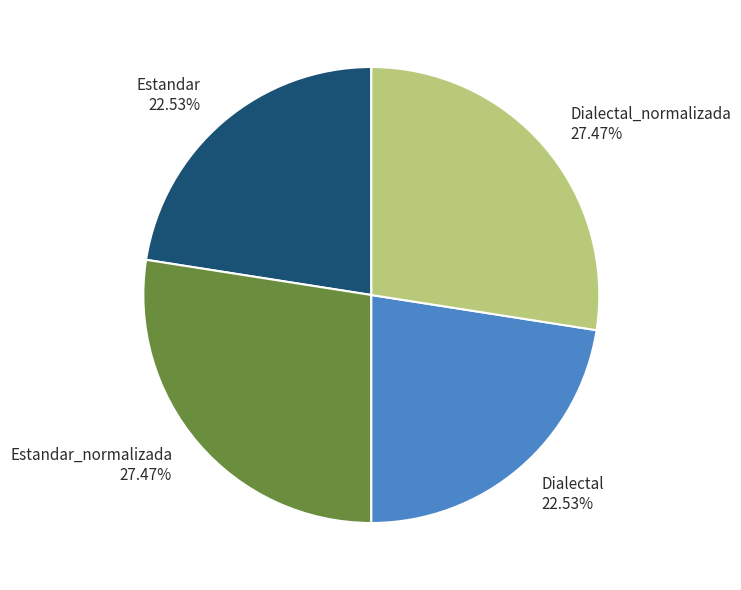

Between Estandar_normalizada 27.47% and Estandar 22.53%, which is larger?

Estandar_normalizada 27.47%